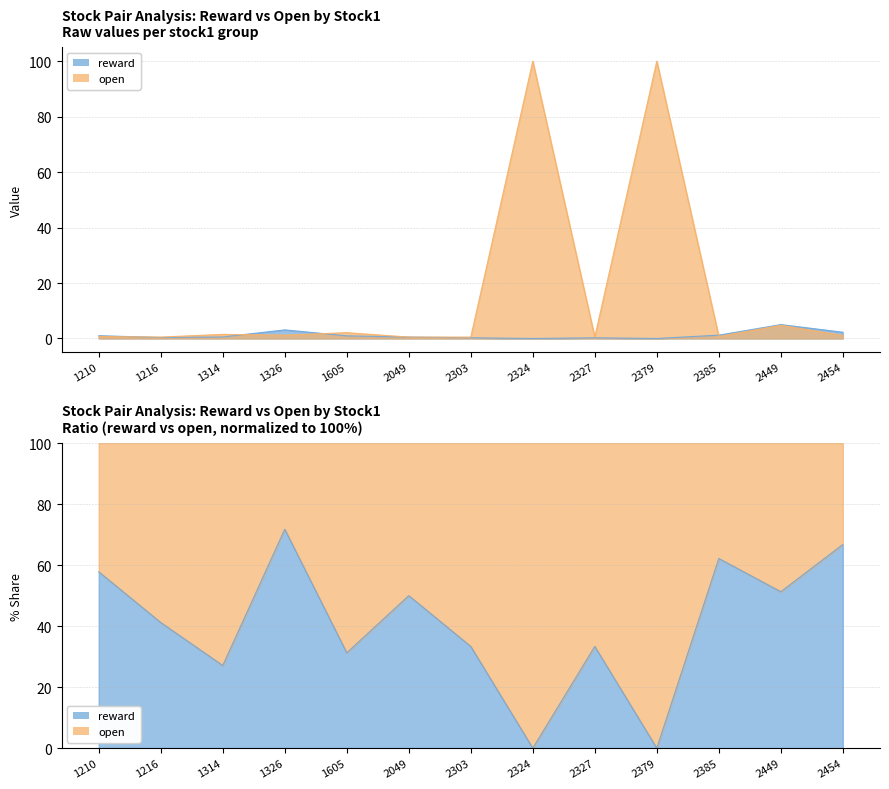

Which series has the largest total across all categories?

open